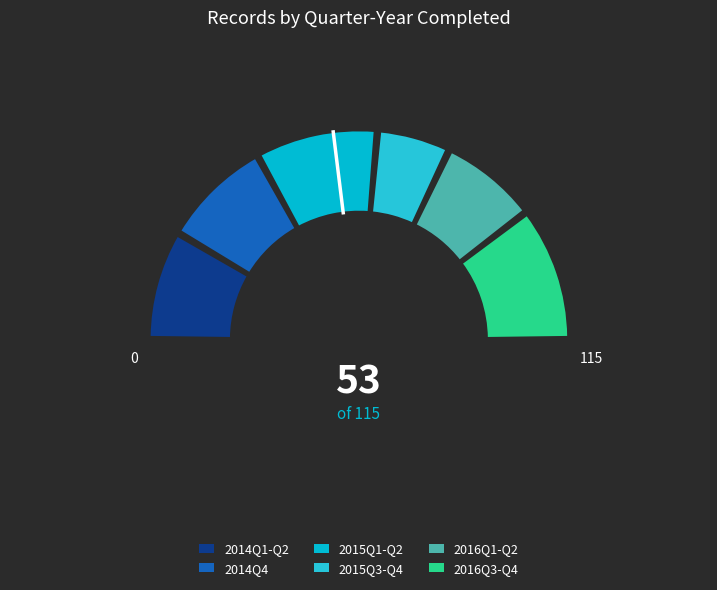

Is it true that 2015Q4 is 15% of the pie?

False